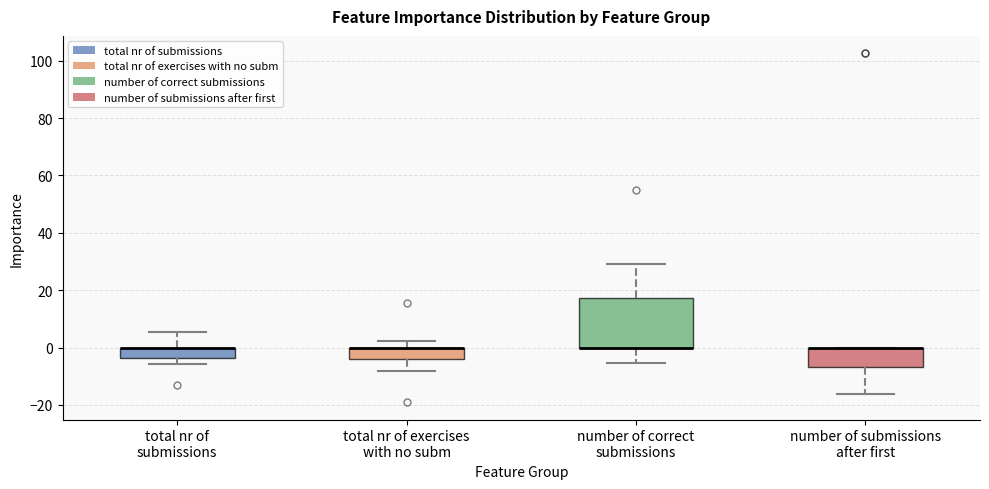

Where does the lower whisker of the box for total nr of submissions end on the y-axis? The values are not printed on the chart, so give them approximately, as read against the axis.

-6